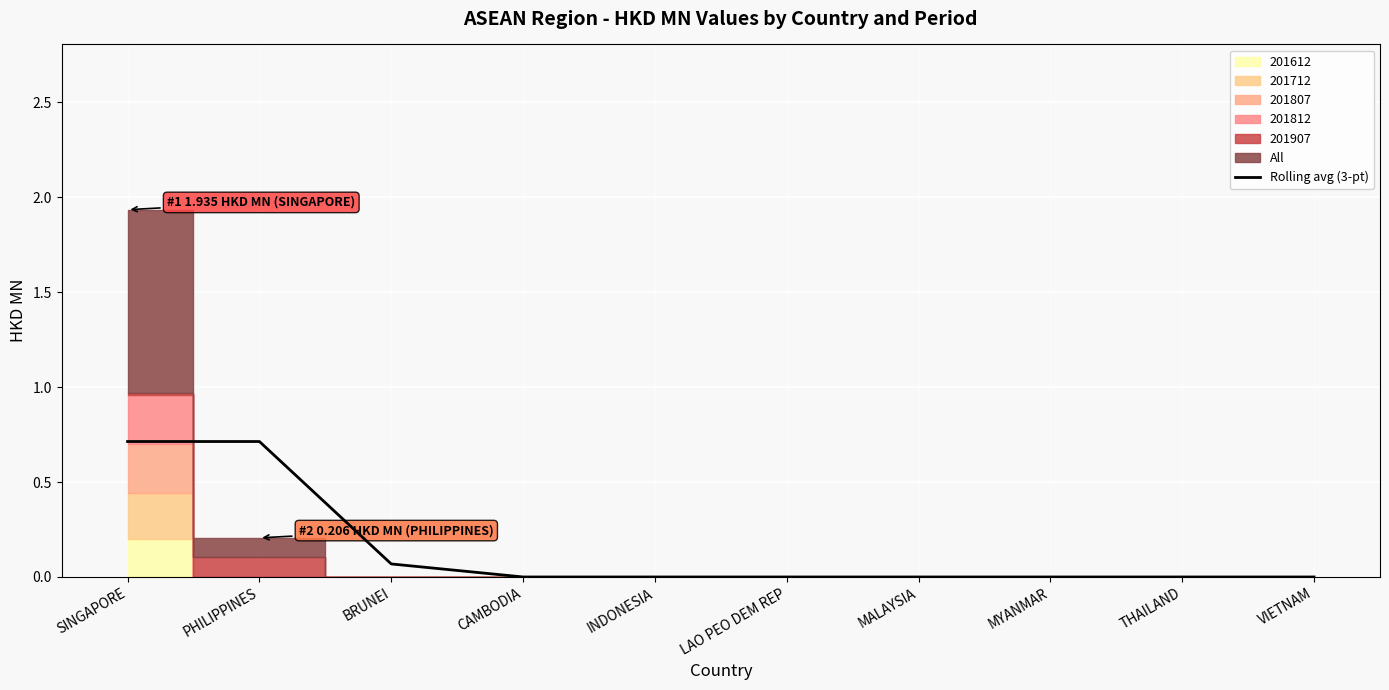

Reading left to right, list all the values displayed in this chart.

SINGAPORE=0.7	PHILIPPINES=0.7	BRUNEI=0.1	CAMBODIA=0.0	INDONESIA=0.0	LAO PEO DEM REP=0.0	MALAYSIA=0.0	MYANMAR=0.0	THAILAND=0.0	VIETNAM=0.0